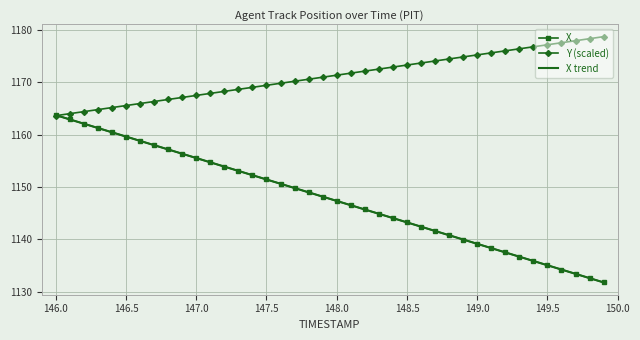

What is the maximum value for Y (scaled)?

1178.7